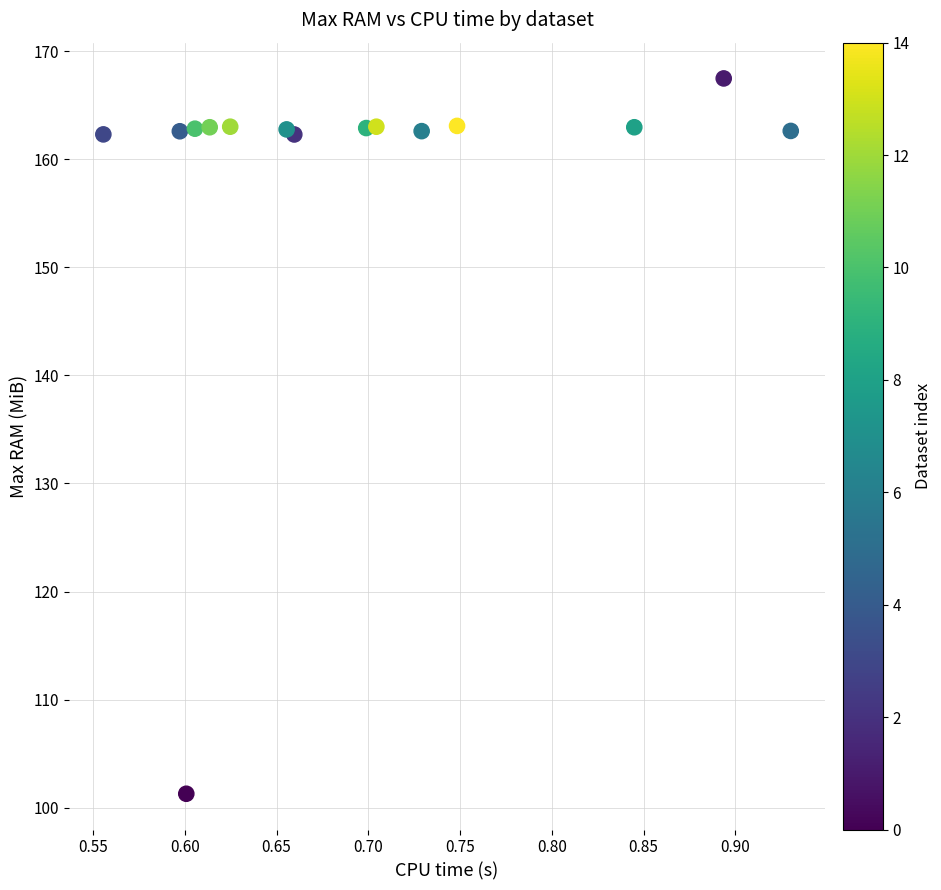

What is the range of X values (max minus min)?

0.4